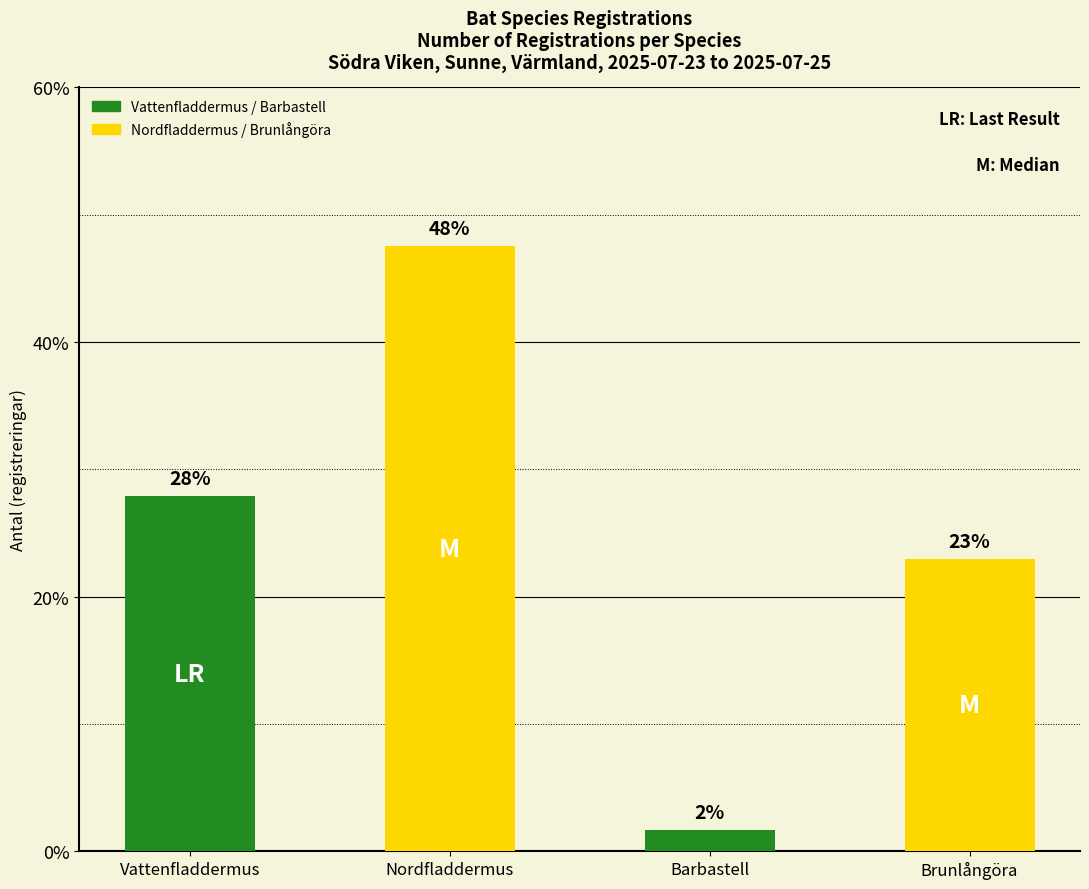

Rank the categories by value from highest to lowest.

Nordfladdermus, Vattenfladdermus, Brunlångöra, Barbastell